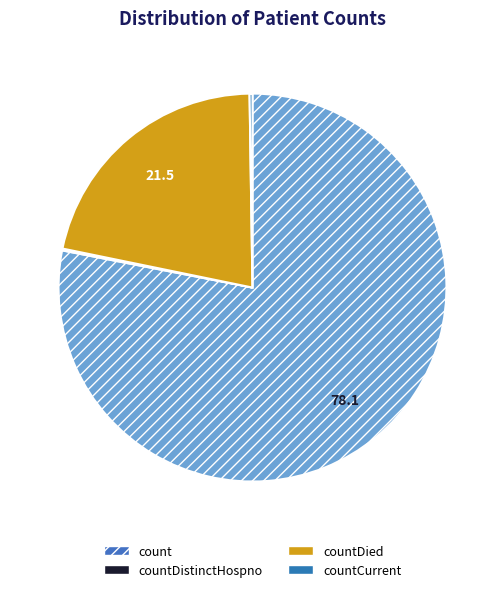

Which category has the biggest portion of the pie?

count